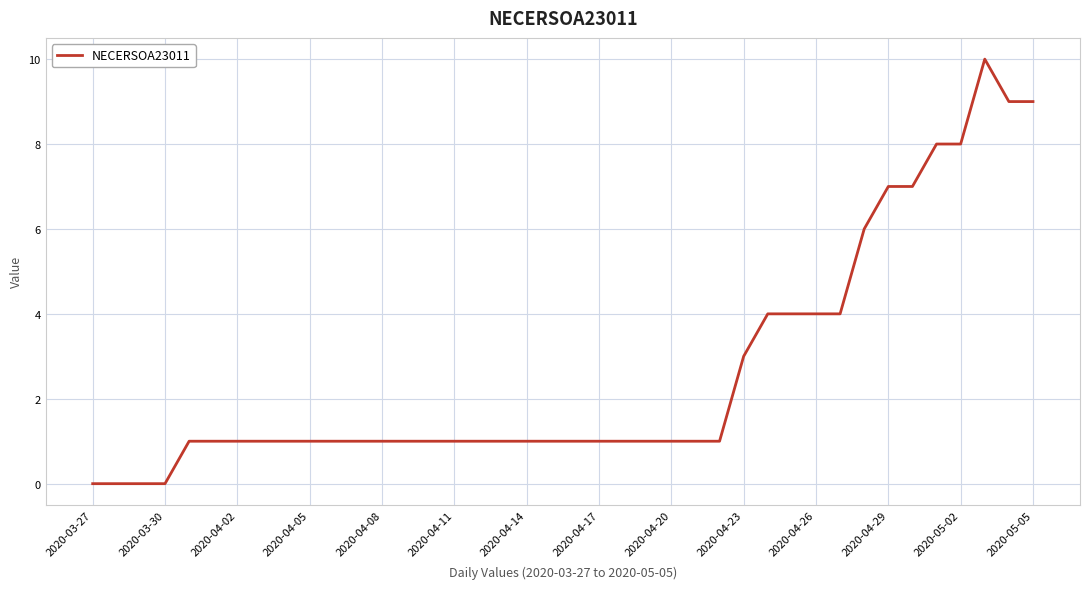

What is the maximum value shown in the chart?

10